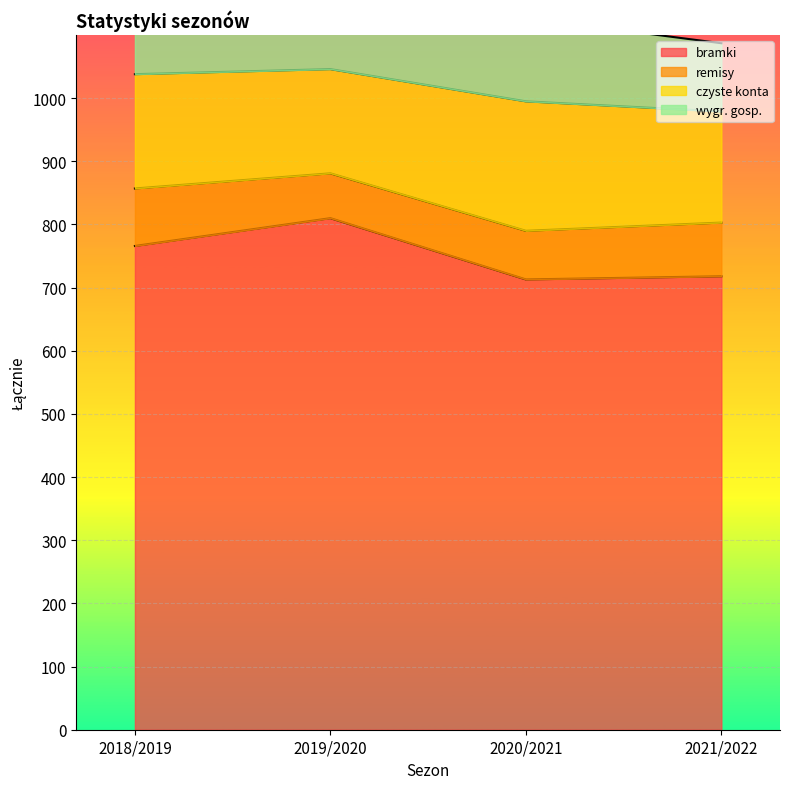

How many interior local valleys does the bramki series have?

1